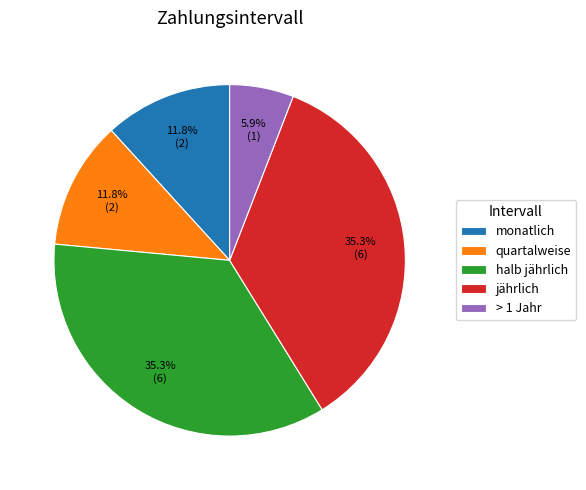

Which category has the smallest portion of the pie?

> 1 Jahr